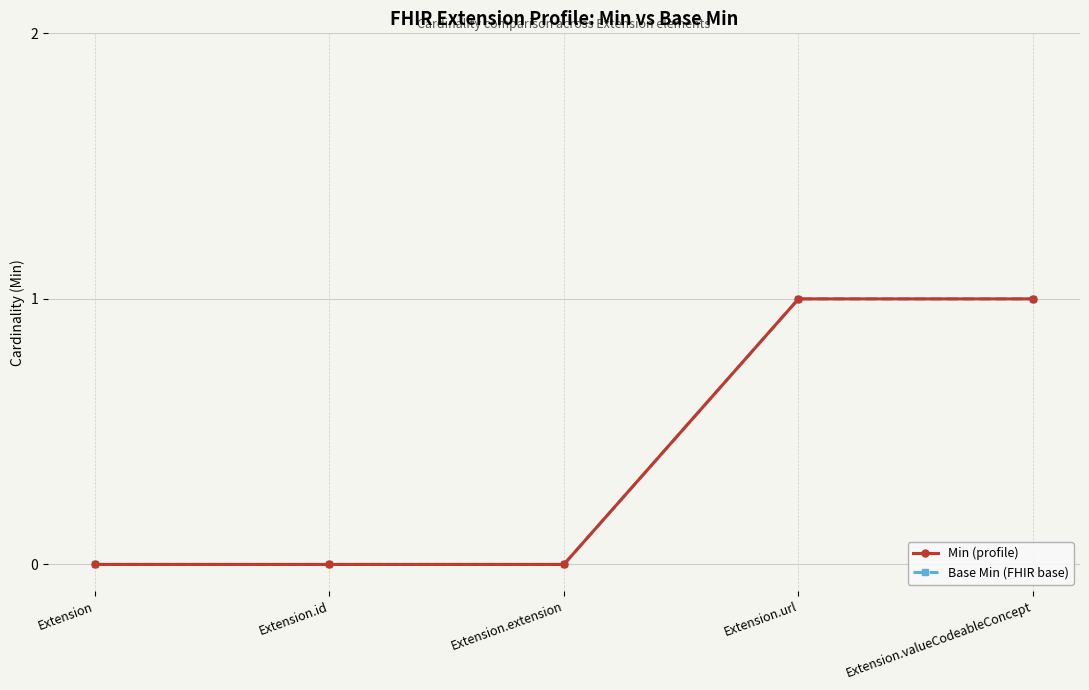

Does the chart have visible grid lines?

Yes